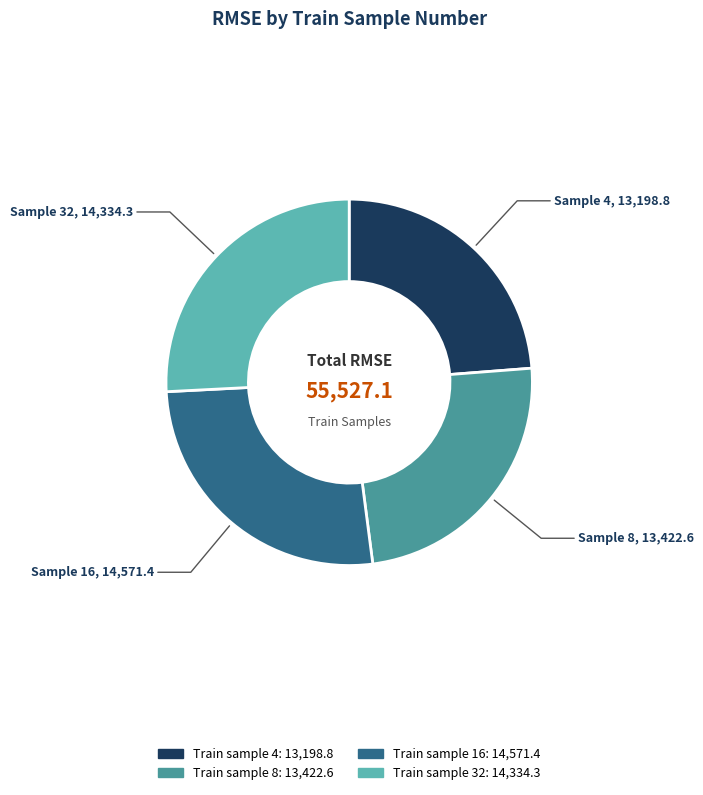

To the nearest percent, what percentage of the pie is 16?

26%